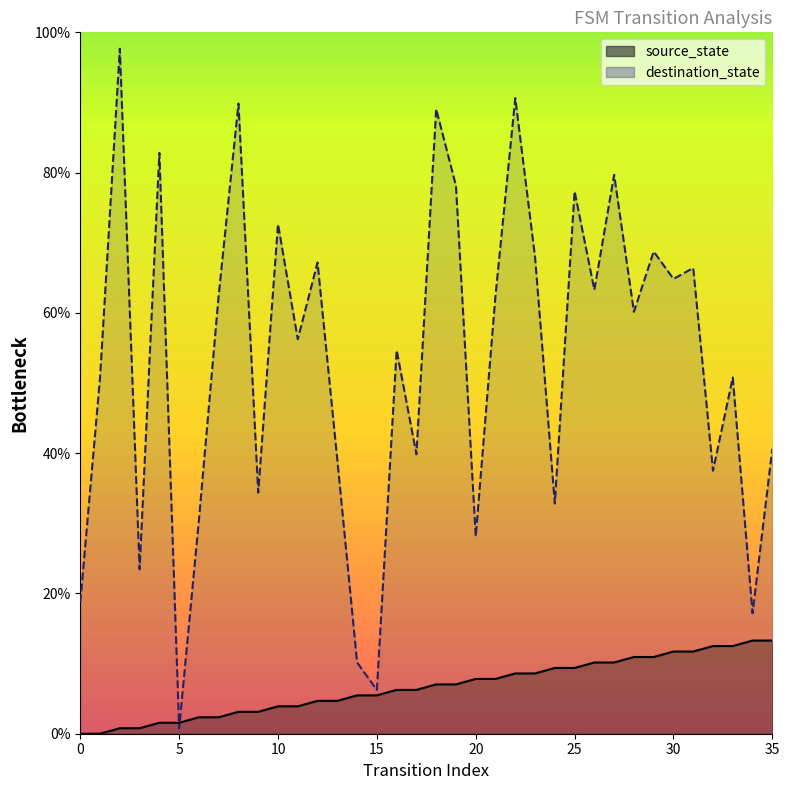

At which category does destination_state reach its first local valley?

3